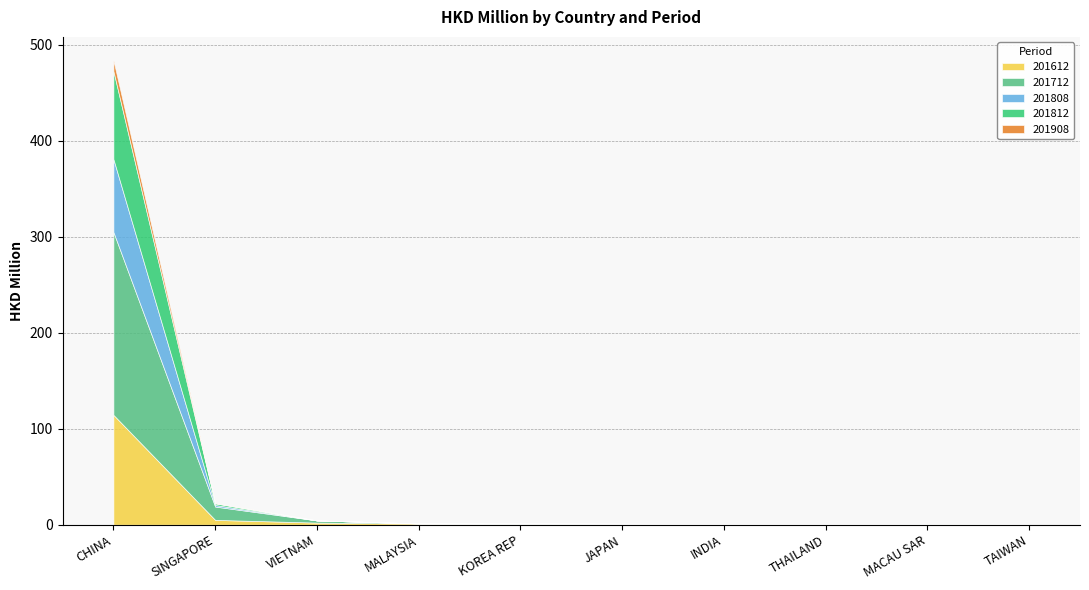

What is the value of the 201712 point at the 4th from the left?

0.2